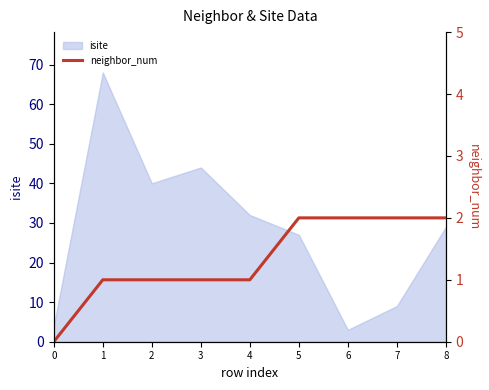

Between 0 and 7, which is larger?

7